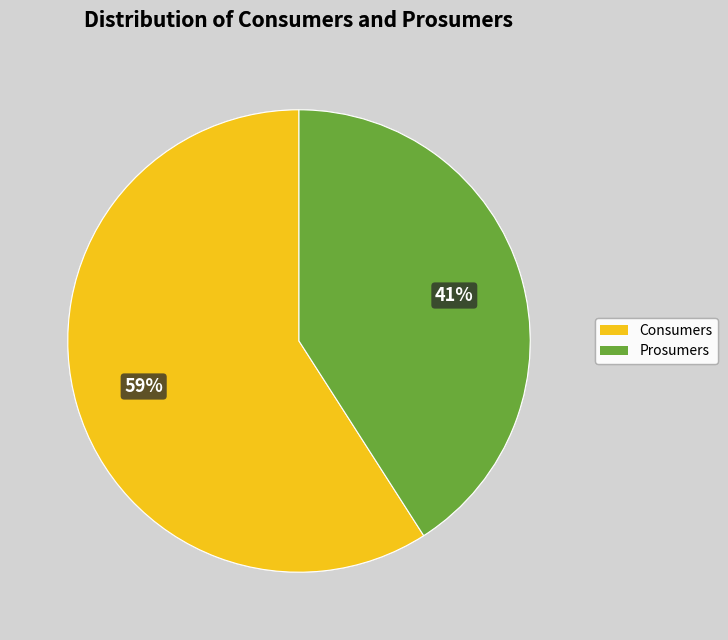

What percentage is the Consumers slice, to the nearest percent?

59%